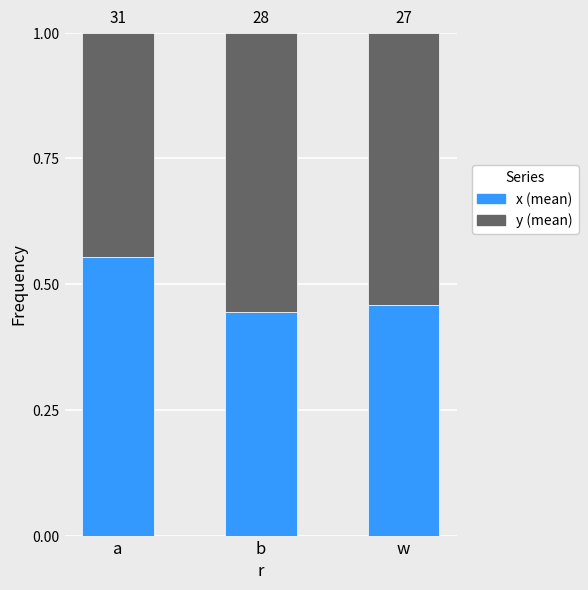

What is the approximate value of x (mean) at b?

0.4